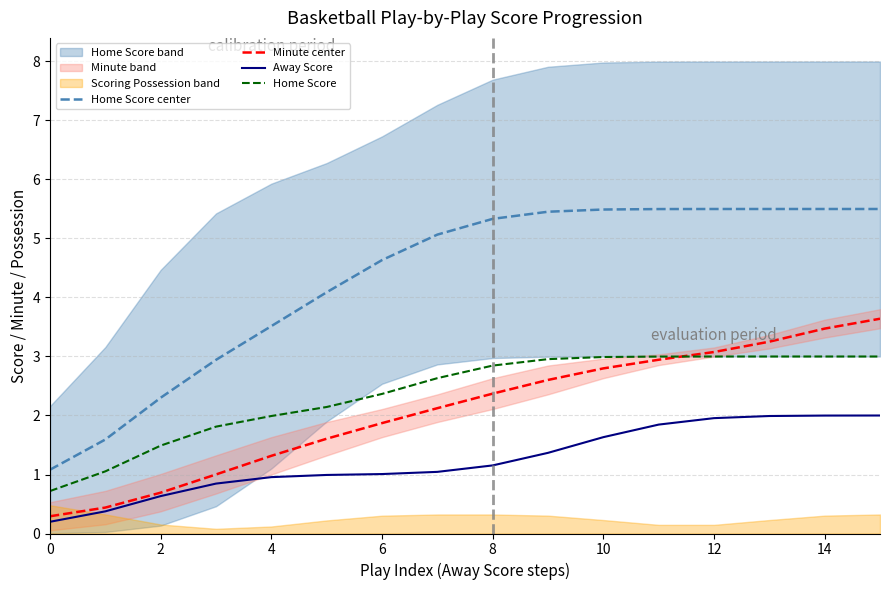

What is the sum of all Minute center values?

33.5